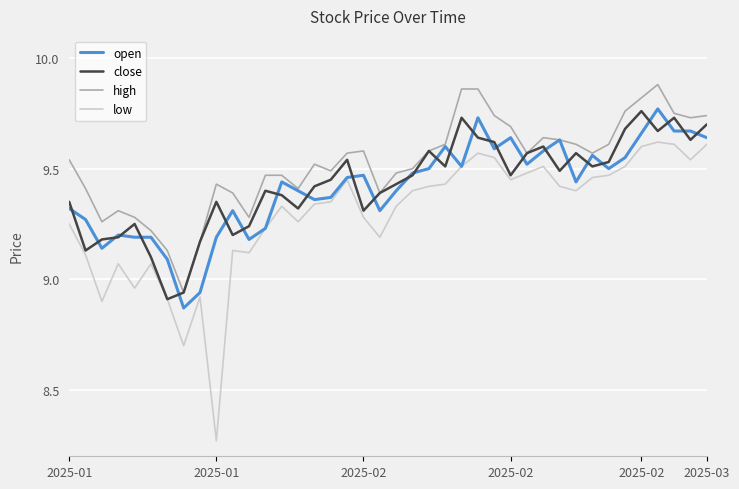

Which series has the largest total across all categories?

high